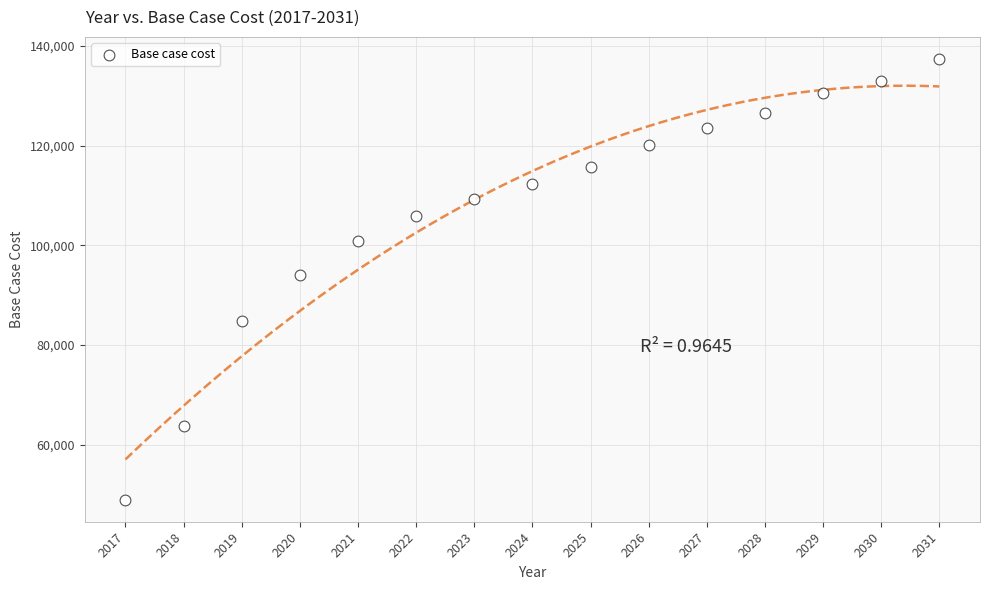

What is the range of Y values (max minus min)?

88497.0